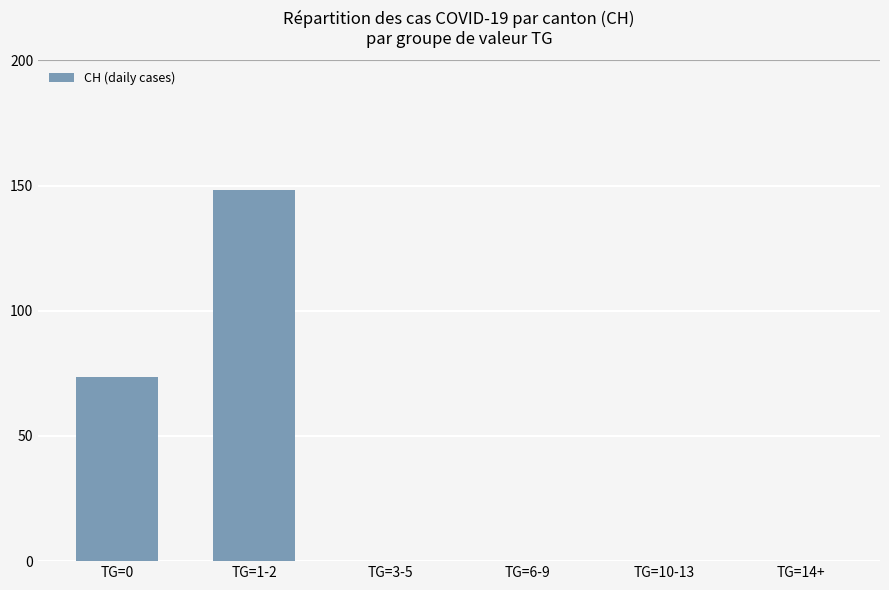

Reading left to right, transcribe all the data shown in this chart.

73.4	148.3	0.0	0.0	0.0	0.0